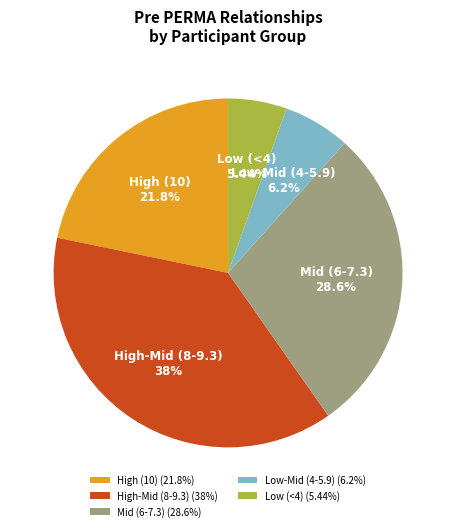

What is the ratio of the value at Mid (6-7.3) to the value at Low (<4)?

5.3